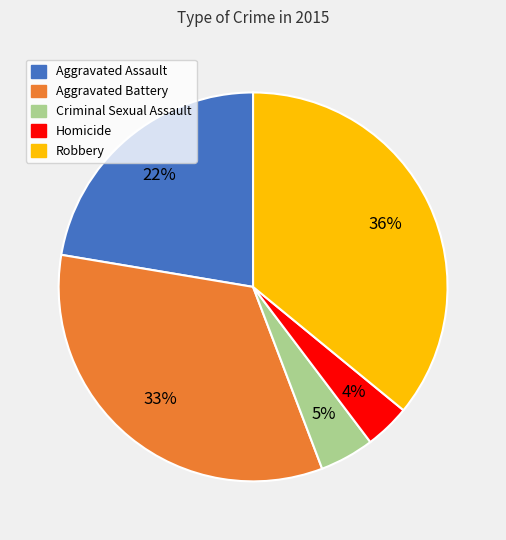

How many segments does this pie chart have?

5